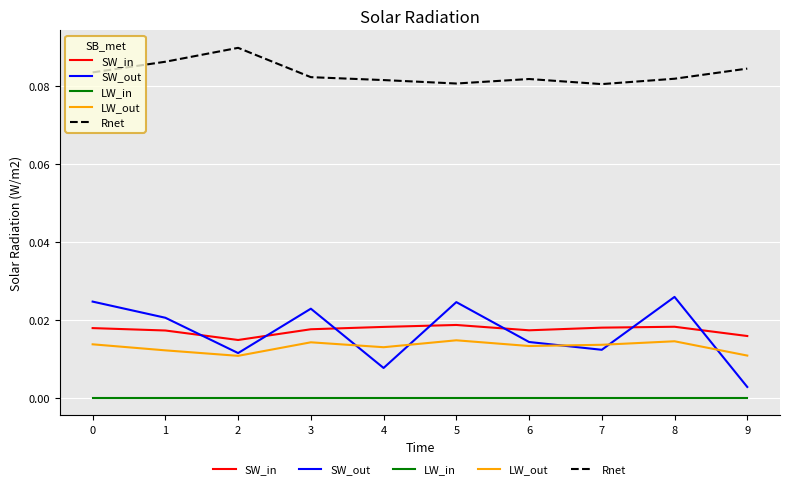

True or false: LW_out and LW_in cross at least once.

False